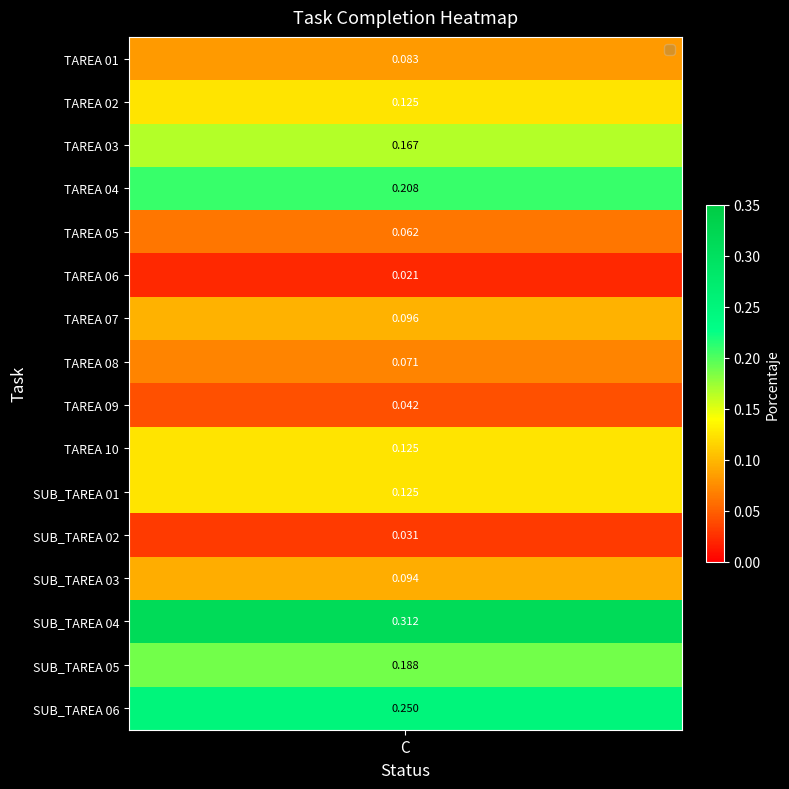

What is the greatest value displayed?

0.3